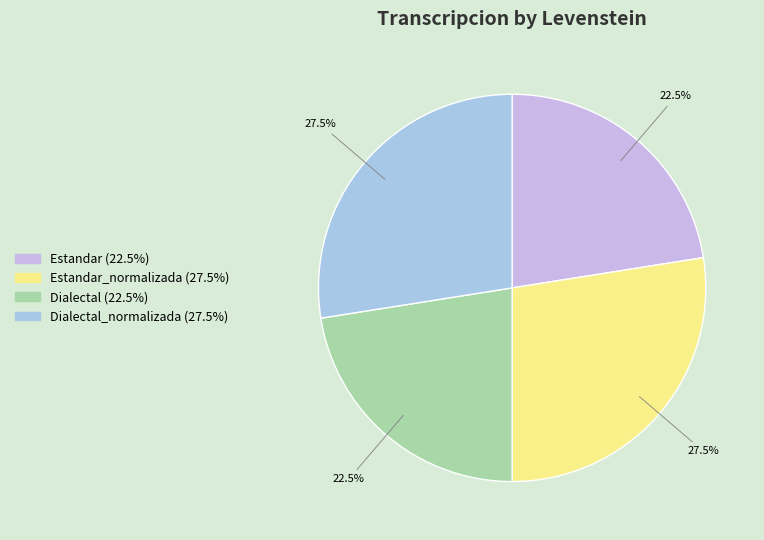

Rank the categories by value from highest to lowest.

Estandar_normalizada, Dialectal_normalizada, Estandar, Dialectal